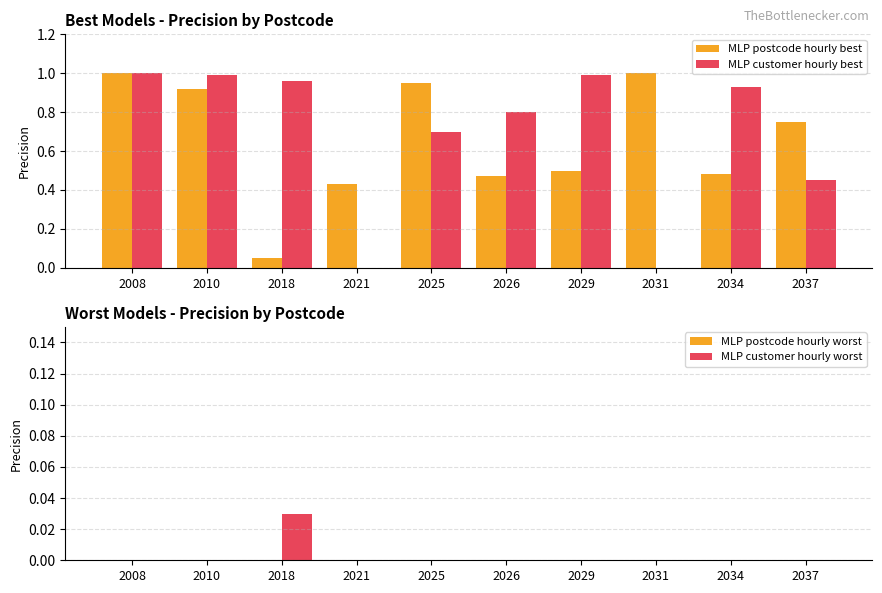

Reading right to left, what are all the values shown in this chart?

MLP postcode hourly best: 0.8	0.5	1.0	0.5	0.5	0.9	0.4	0.1	0.9	1.0
MLP customer hourly best: 0.5	0.9	0.0	1.0	0.8	0.7	0.0	1.0	1.0	1.0
MLP postcode hourly worst: 0.0	0.0	0.0	0.0	0.0	0.0	0.0	0.0	0.0	0.0
MLP customer hourly worst: 0.0	0.0	0.0	0.0	0.0	0.0	0.0	0.0	0.0	0.0